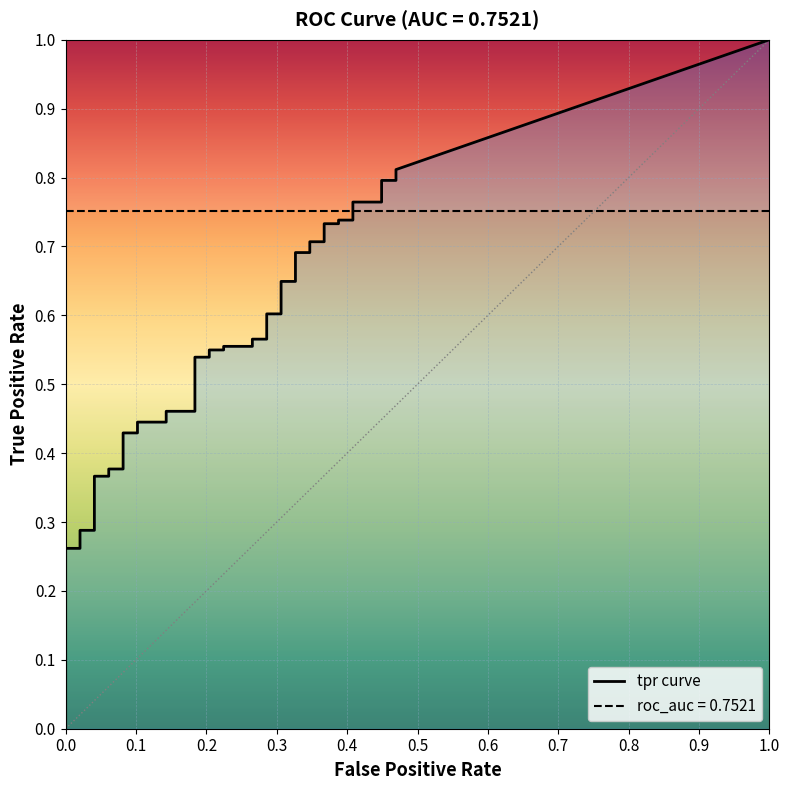

True or false: tpr has a value of 0.7 at 28.

True